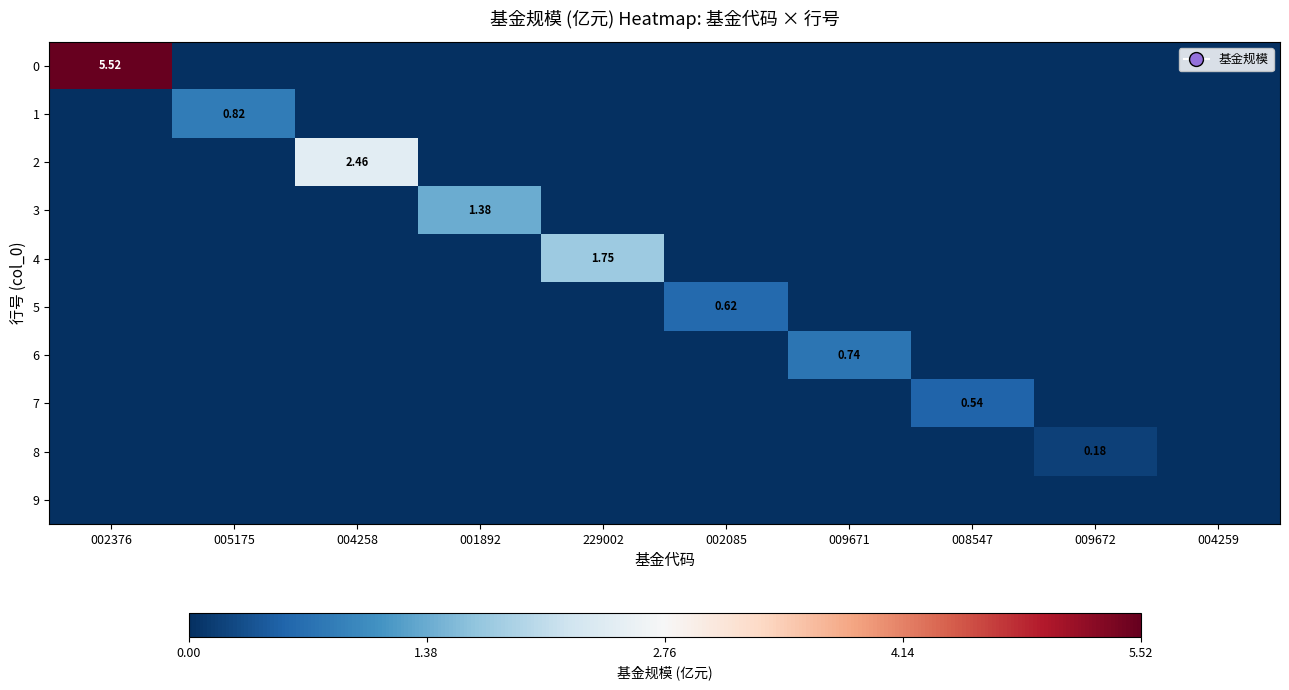

True or false: 1 has a value of 0.0 at 002085.

True